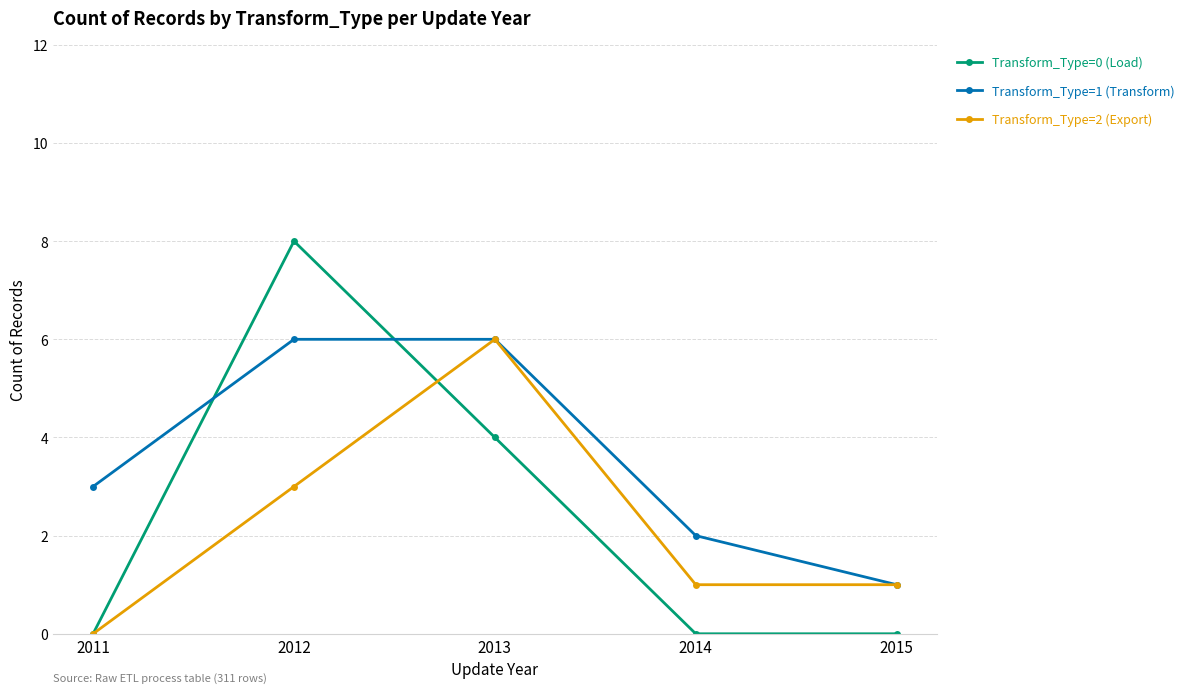

Where is Transform_Type=1 (Transform) nearest to the value 3?

2011